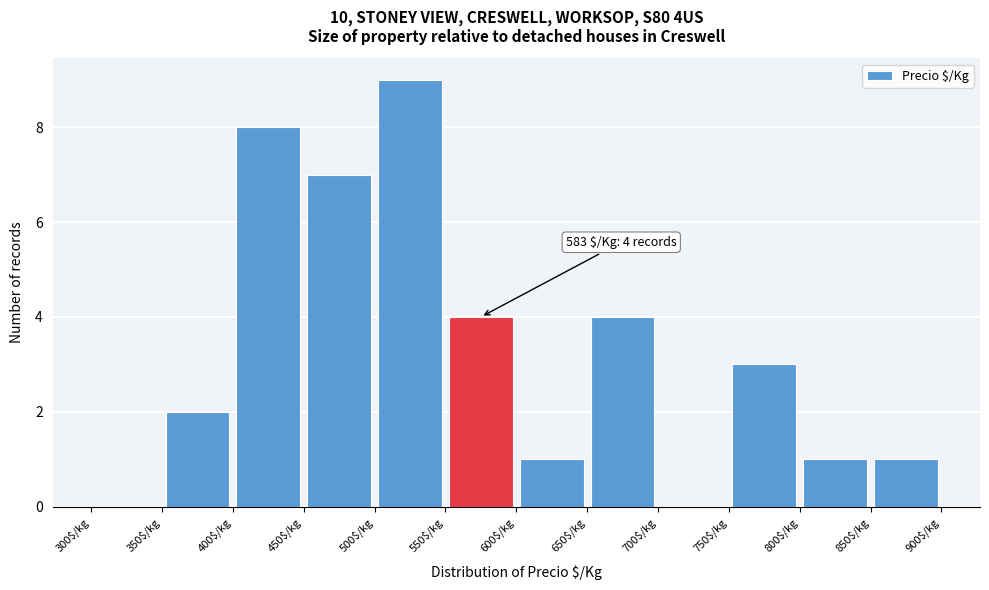

Which range on the x-axis has the tallest bar?

500 to 550